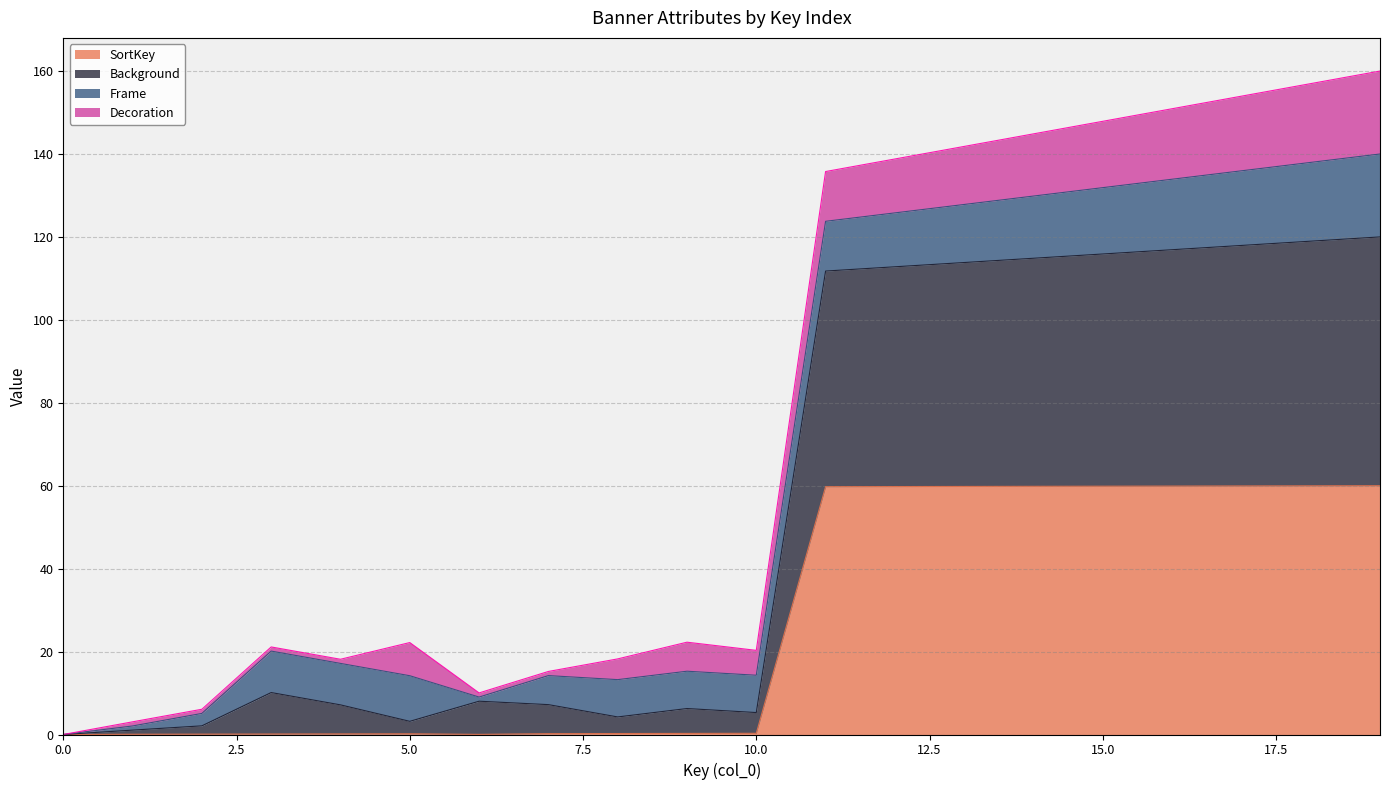

What is the value of the SortKey point at the 14th from the left?

59.8